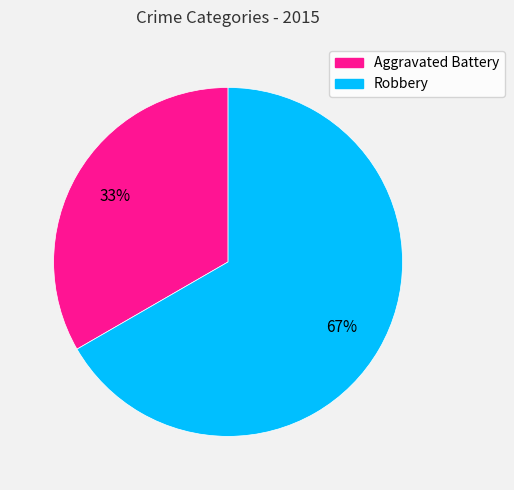

What is the largest slice in the pie chart?

Robbery